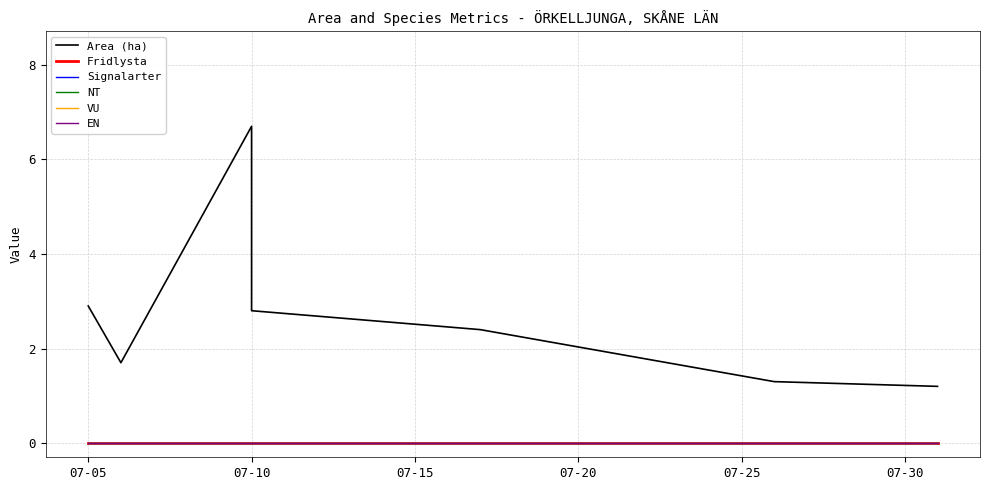

Where does the Area (ha) series first go above 2?

07-05